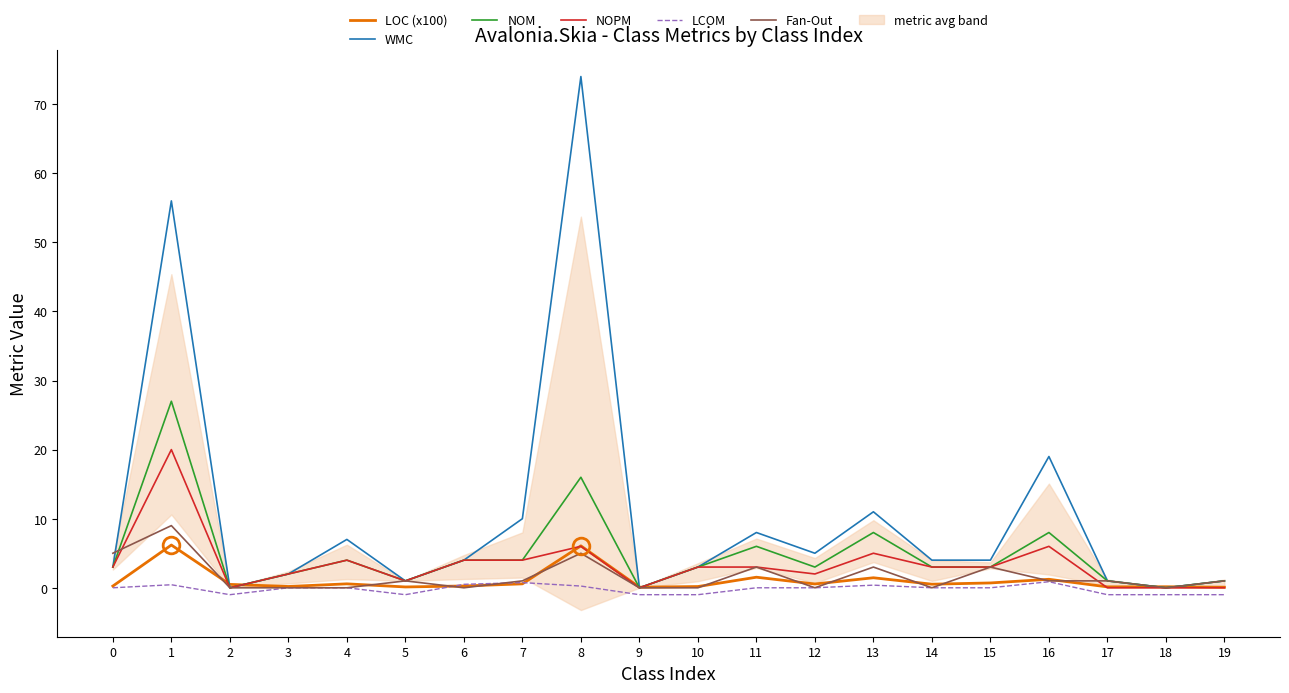

What is the difference between the maximum and minimum values in the LOC (x100) series?

6.1